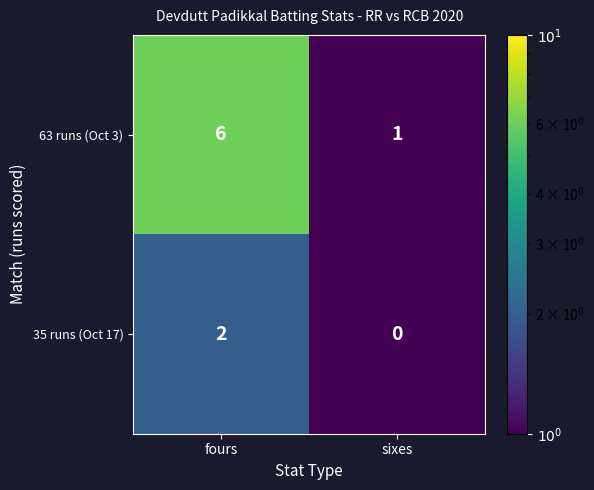

What is the difference between the 63 runs (Oct 3) values at fours and sixes?

5